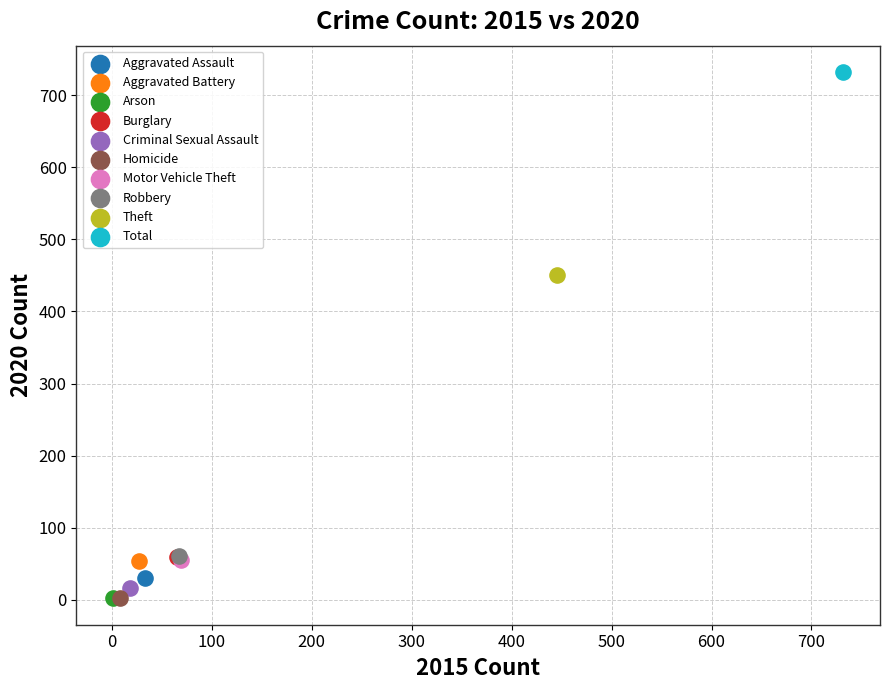

What are all the series names shown in the legend?

Aggravated Assault, Aggravated Battery, Arson, Burglary, Criminal Sexual Assault, Homicide, Motor Vehicle Theft, Robbery, Theft, Total